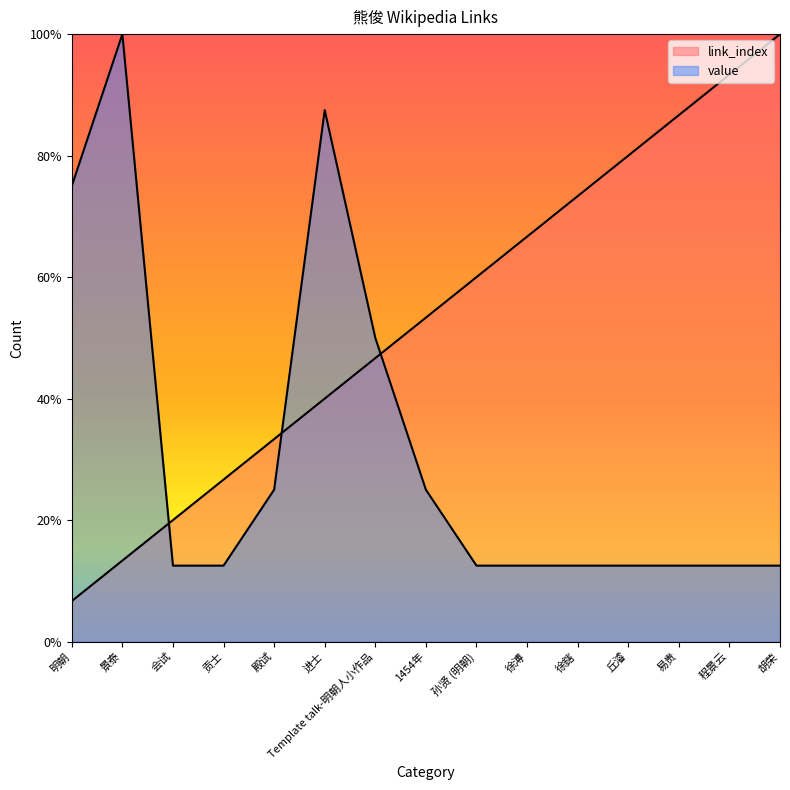

What is the label of the 13th point from the right?

会试